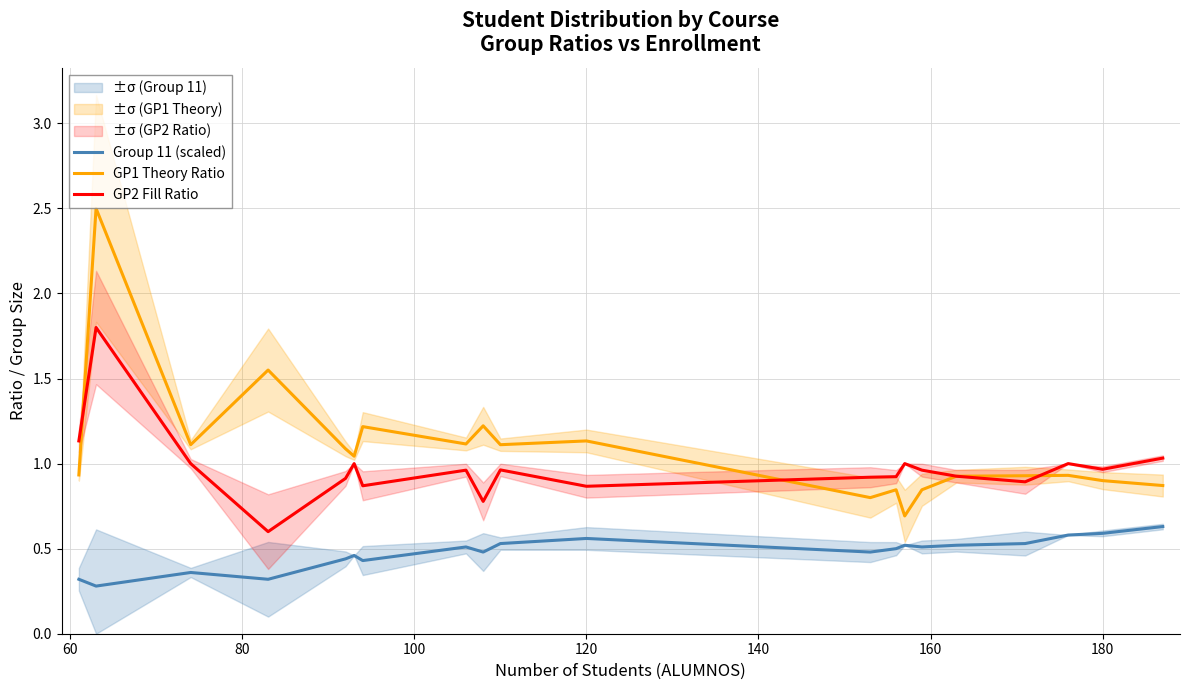

After their last crossing, which series has the higher values: GP1 Theory Ratio or GP2 Fill Ratio?

GP2 Fill Ratio